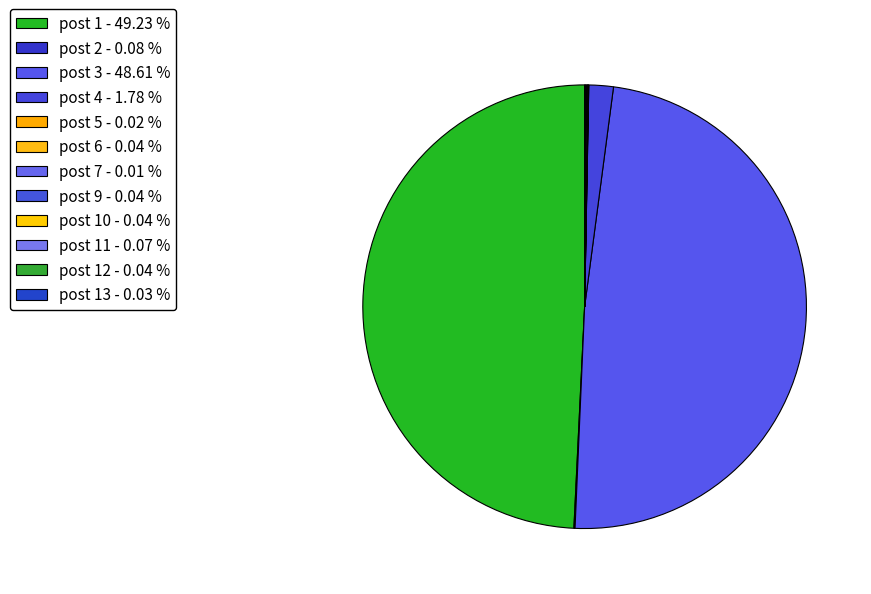

Is there any slice that represents more than half of the pie?

No